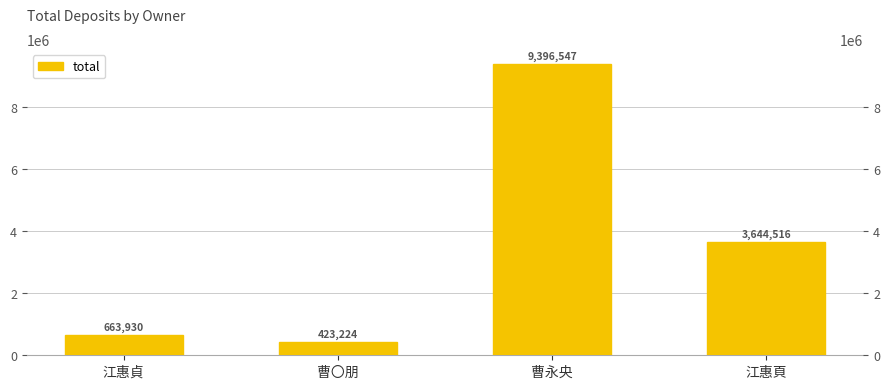

Is it true that the value at 江惠頁 is 3644516?

True